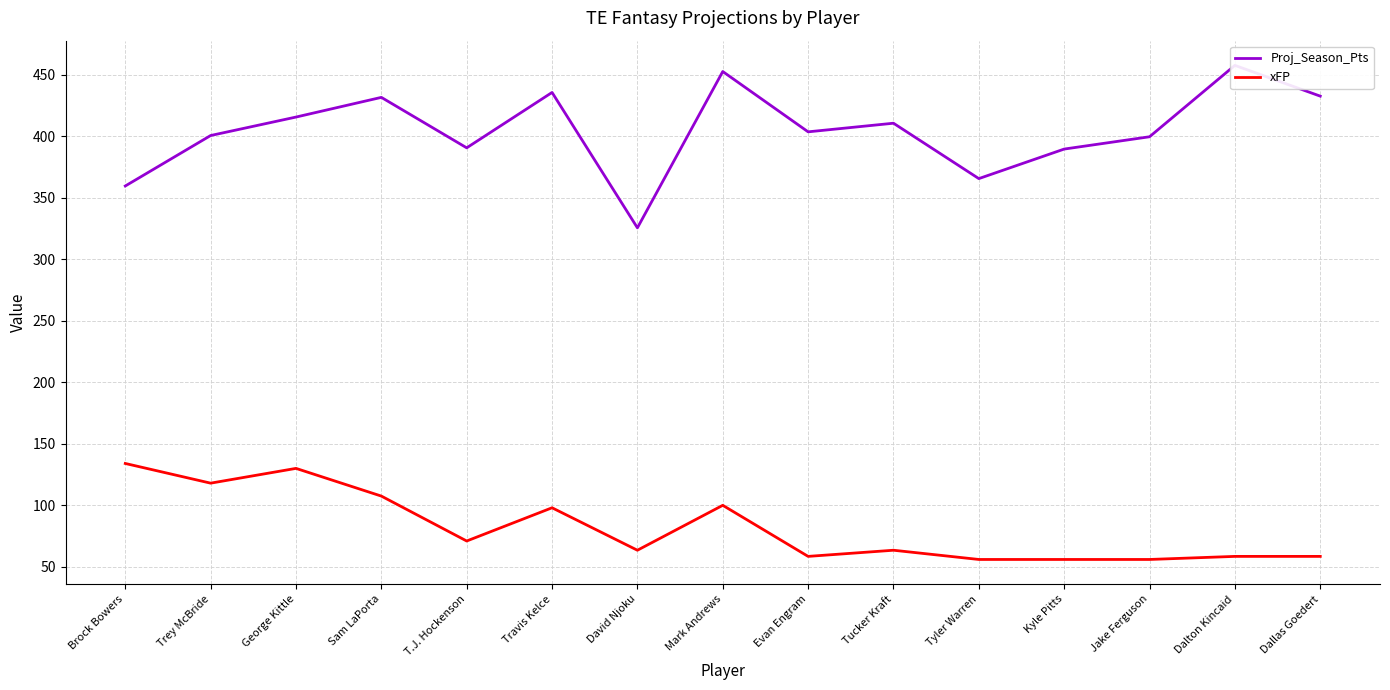

What is the lowest value of the xFP series?

56.0